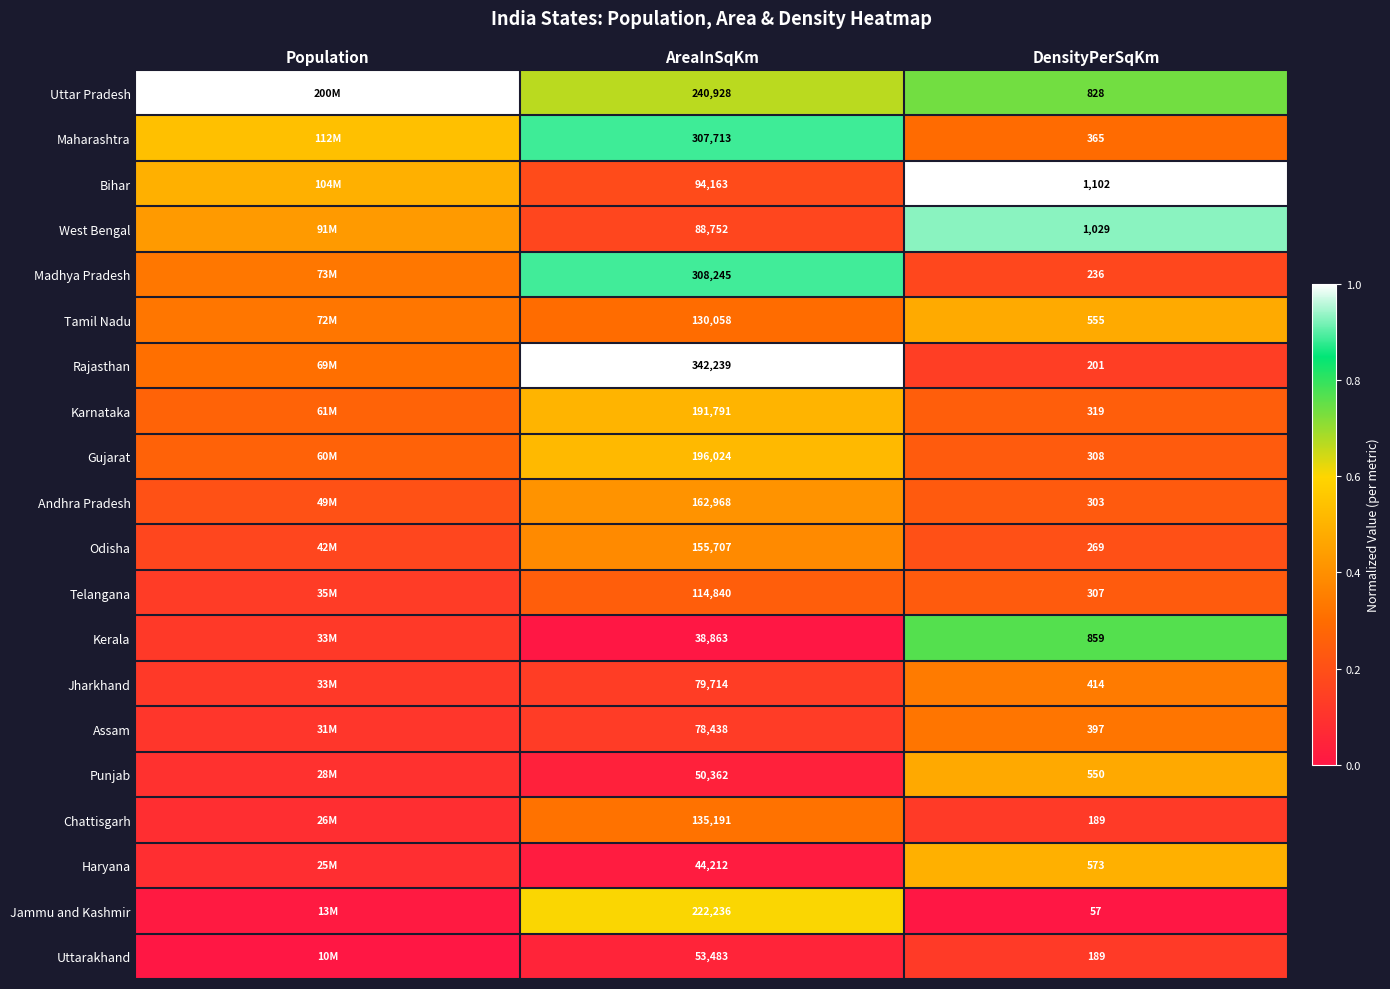

Rank the series at AreaInSqKm from lowest to highest value.

Kerala, Haryana, Punjab, Uttarakhand, Assam, Jharkhand, West Bengal, Bihar, Telangana, Tamil Nadu, Chattisgarh, Odisha, Andhra Pradesh, Karnataka, Gujarat, Jammu and Kashmir, Uttar Pradesh, Maharashtra, Madhya Pradesh, Rajasthan